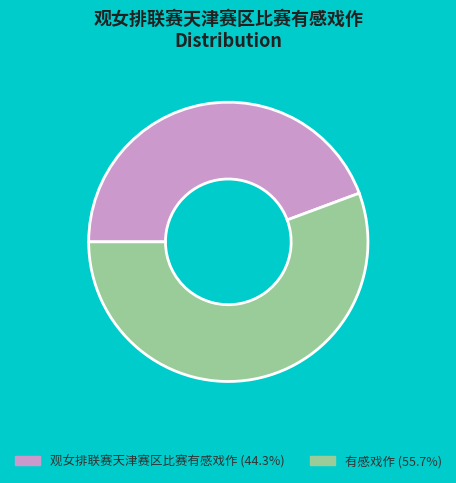

Which has a higher value, 有感戏作 or 观女排联赛天津赛区比赛有感戏作?

有感戏作